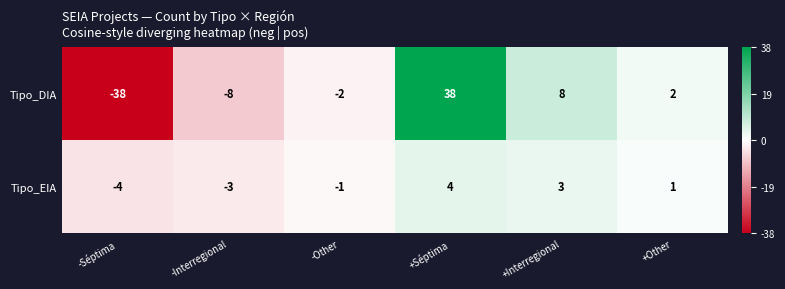

How many series are shown in this chart?

2